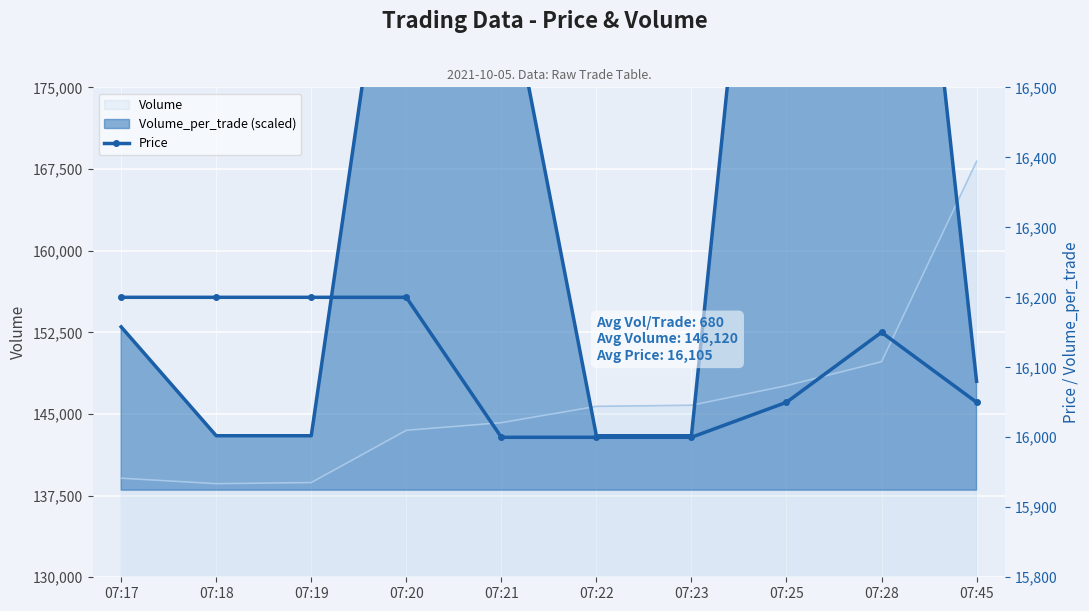

What is the maximum value shown in the chart?

16200